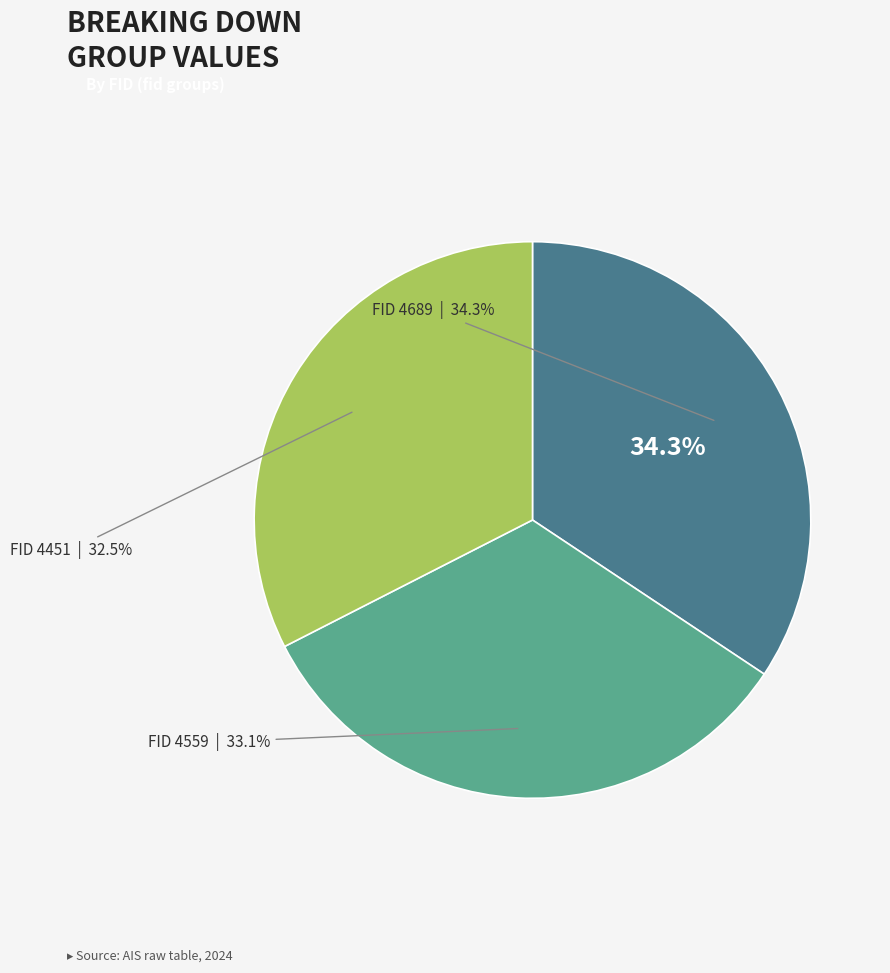

Is there any slice that represents more than half of the pie?

No